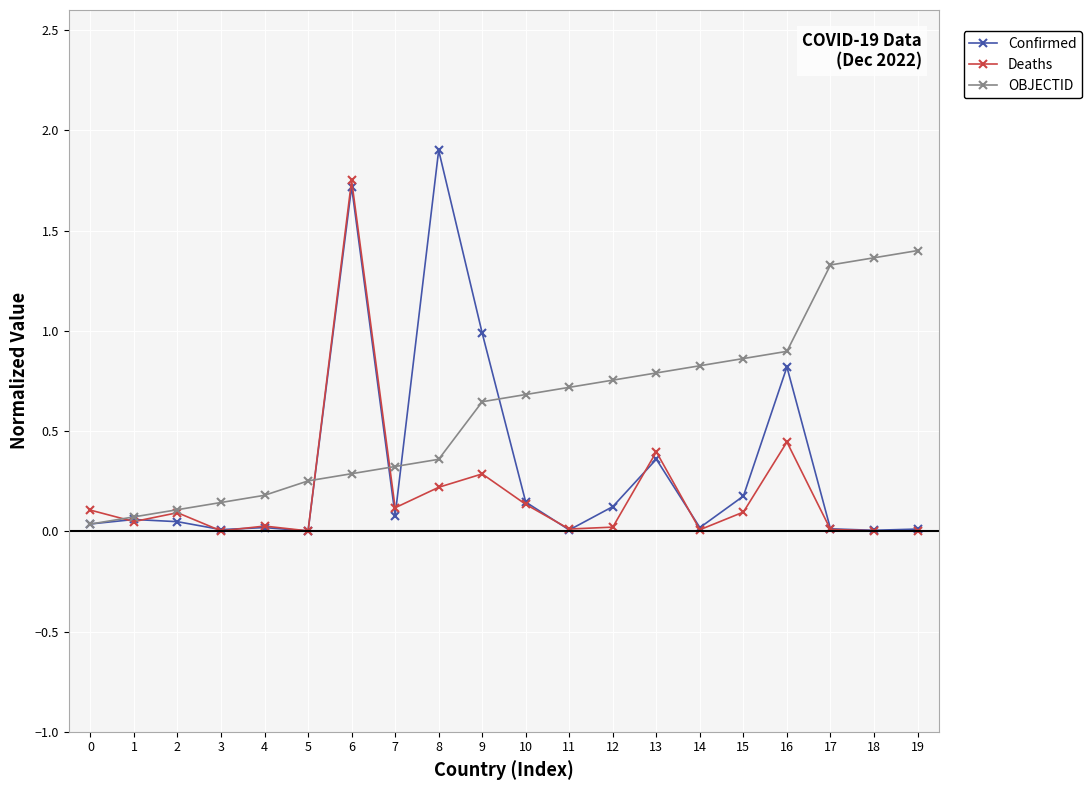

Which series has the widest spread of values?

Confirmed